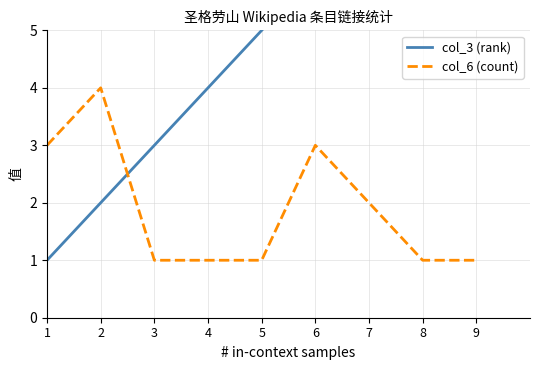

Which label corresponds to the smallest value in the chart?

1